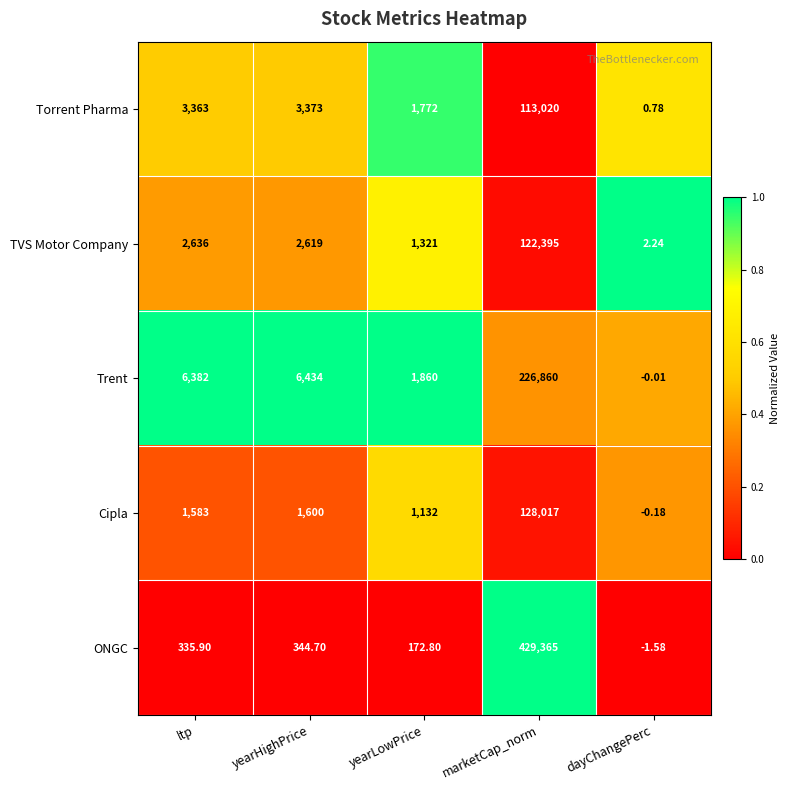

At which category does the chart reach its minimum across all series?

dayChangePerc